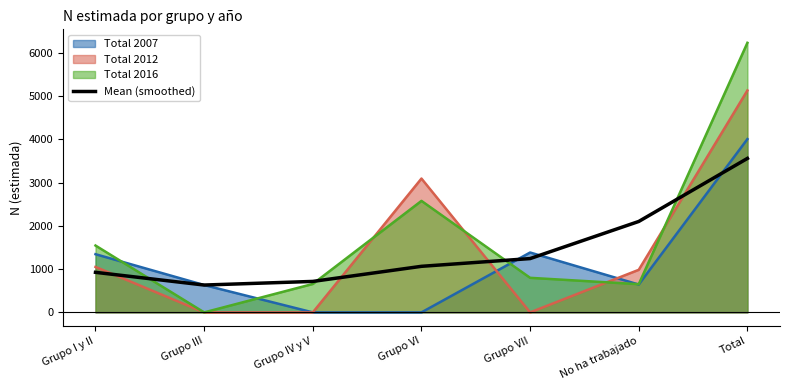

Does the chart display data point markers on the line(s)?

No